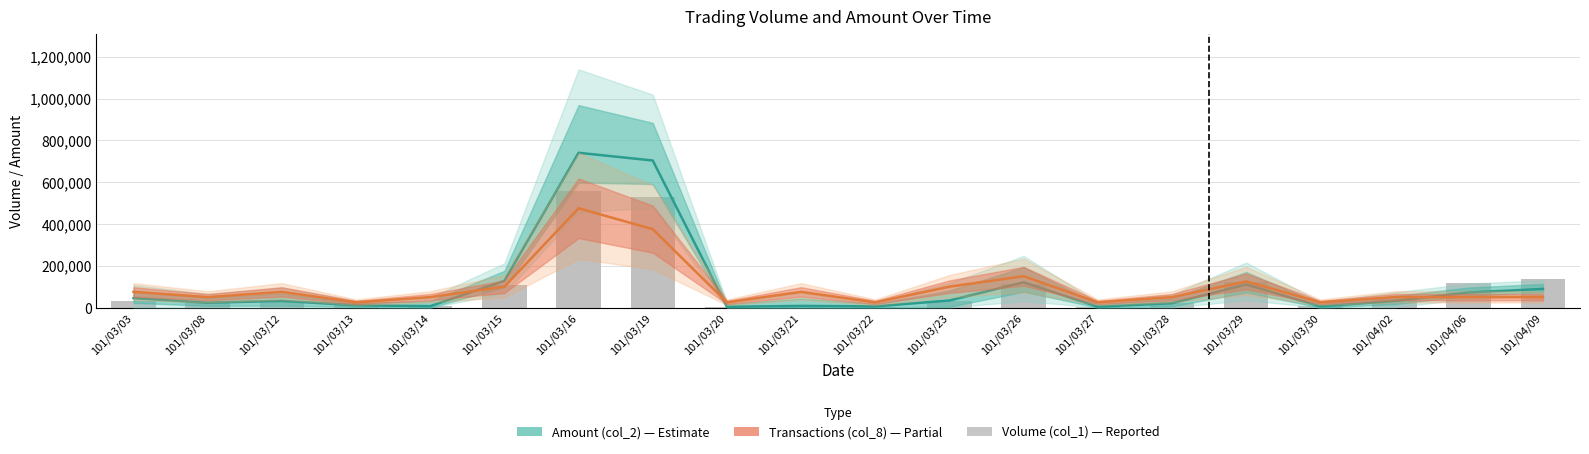

The value at 101/03/29 is 122000. True or false?

True